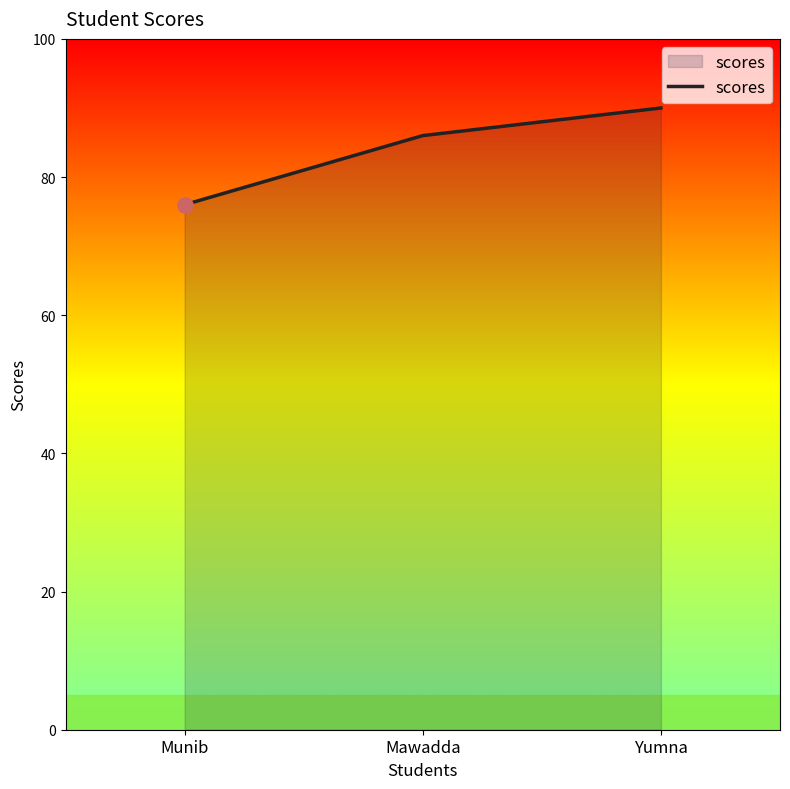

Which has a higher value, Mawadda or Yumna?

Yumna